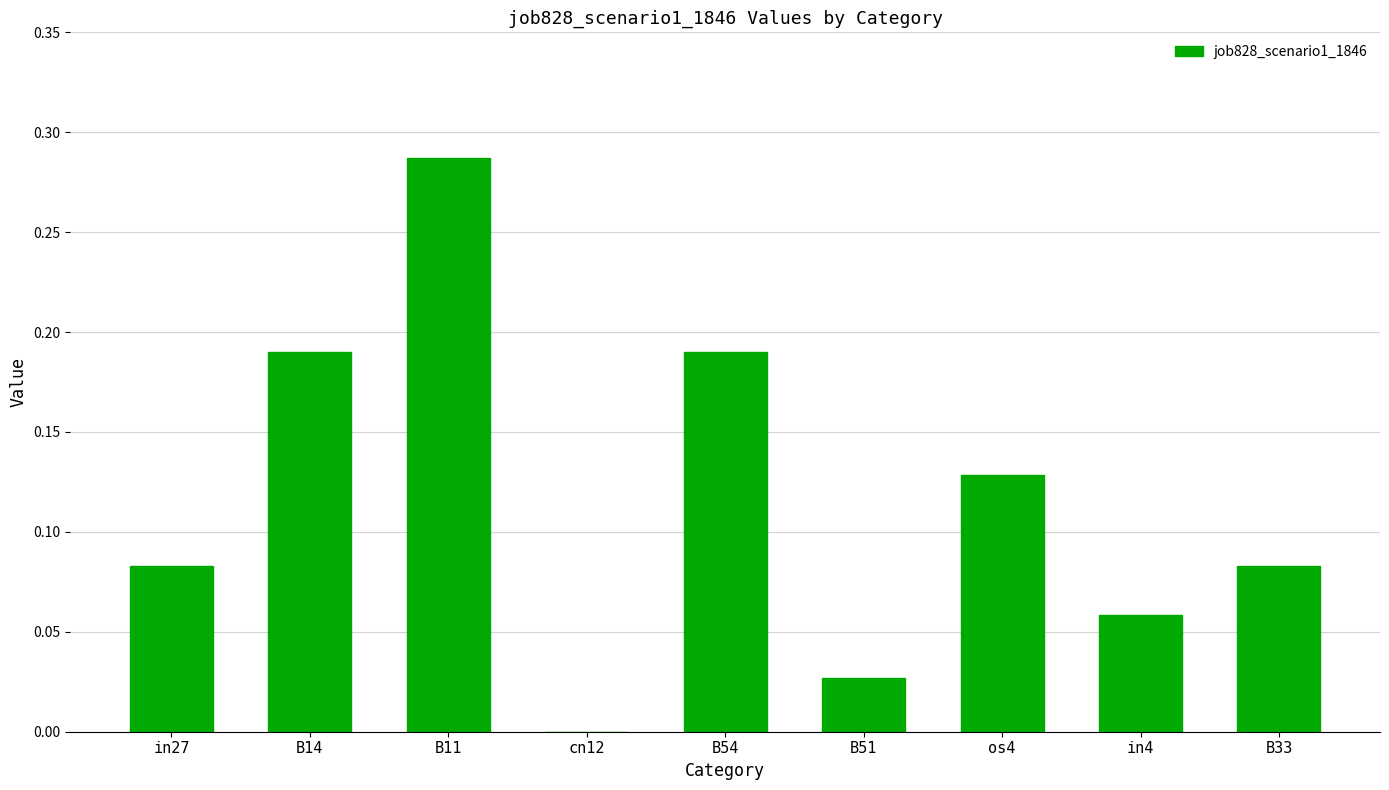

How many distinct data groups are displayed?

1